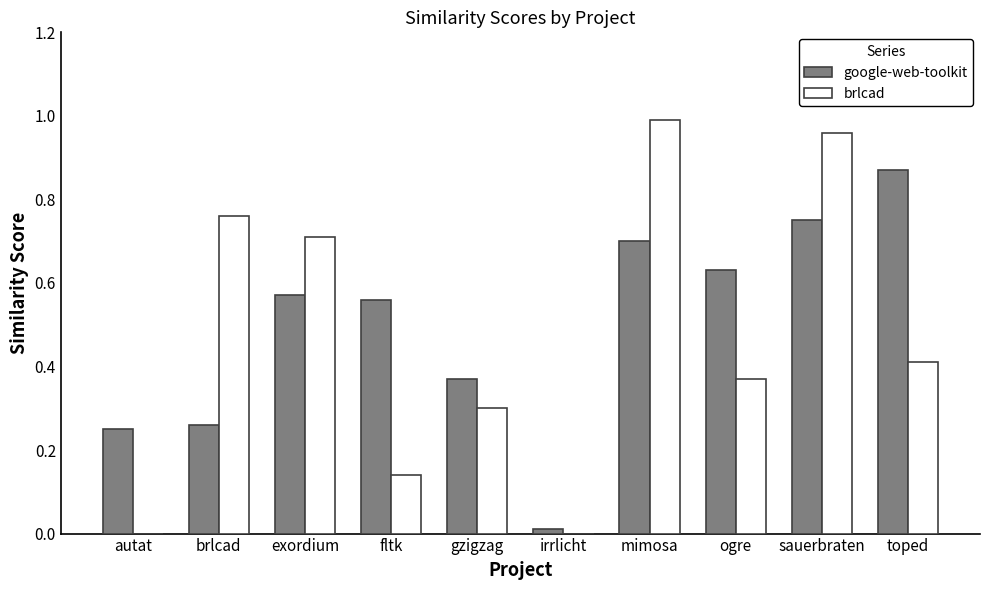

Are the bars horizontal?

No